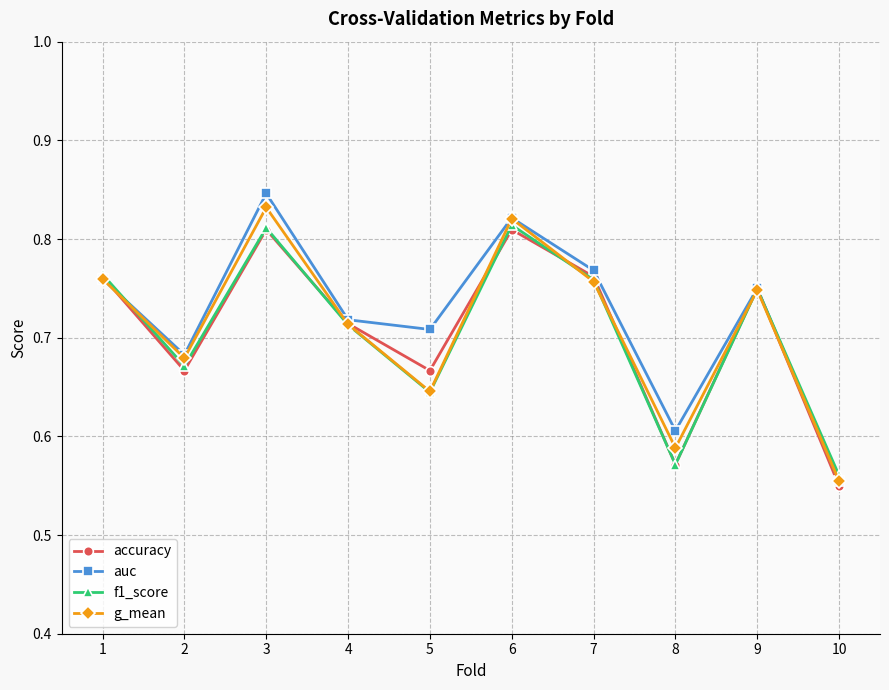

At which category does g_mean reach its first local peak?

3